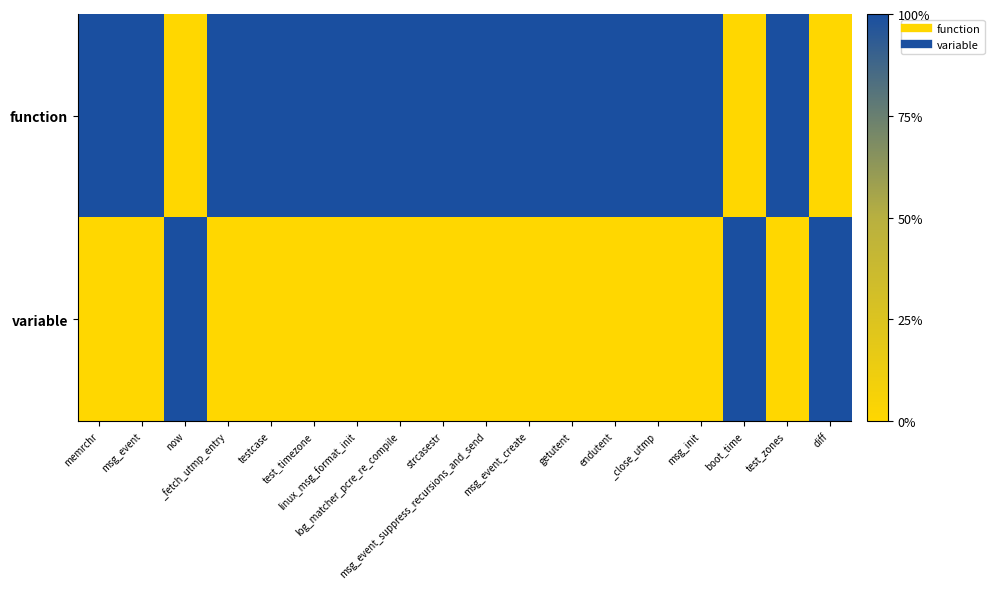

List the series in order of their overall mean, lowest first.

variable, function